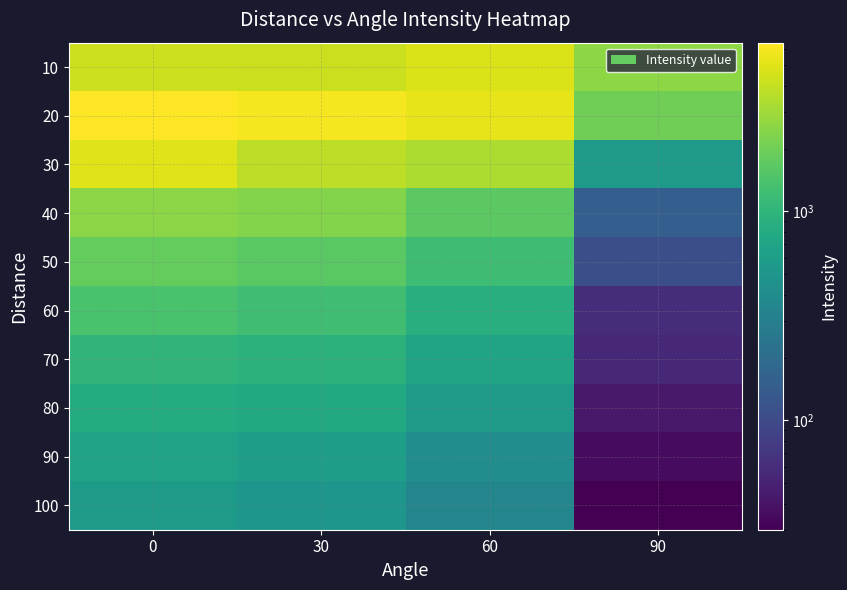

Reading right to left, what are all the values shown in this chart?

10: 90=2600	60=4840	30=4200	0=4285
20: 90=1998	60=5310	30=5950	0=6420
30: 90=547	60=3302	30=3770	0=4910
40: 90=149	60=1657	30=2354	0=2507
50: 90=110	60=1219	30=1620	0=1820
60: 90=60	60=892	30=1227	0=1375
70: 90=55	60=691	30=943	0=1012
80: 90=43	60=547	30=785	0=810
90: 90=35	60=420	30=607	0=667
100: 90=30	60=353	30=500	0=557